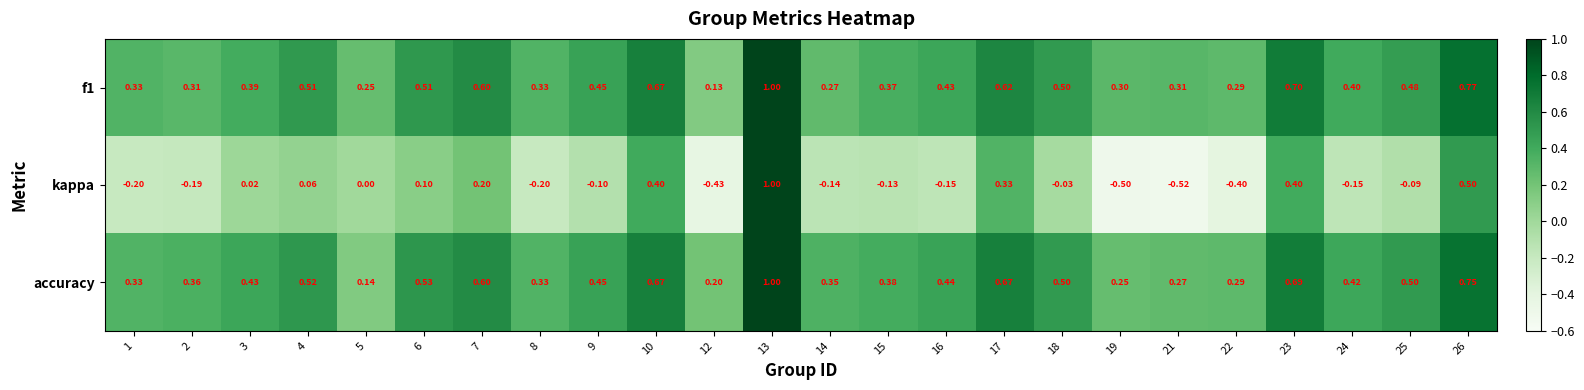

What is the spread (max minus min) of values at 12?

0.6